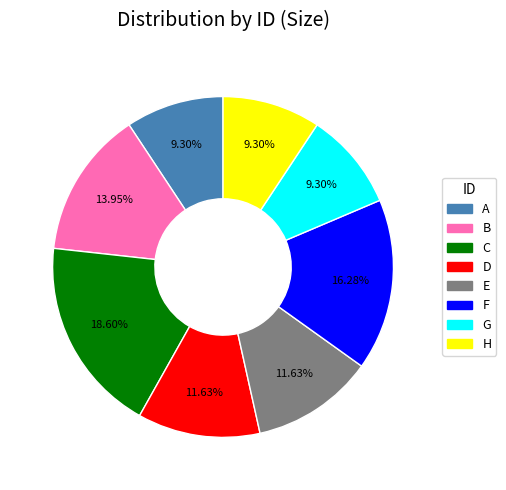

How much of the chart is everything except B?

86.0%